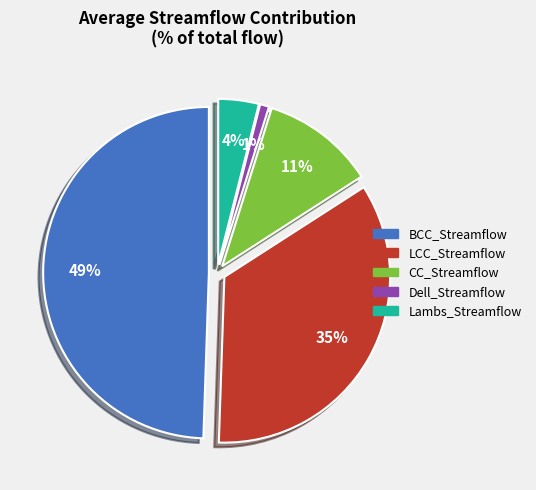

To the nearest percent, what is the difference between the CC_Streamflow and Lambs_Streamflow slice percentages?

7%